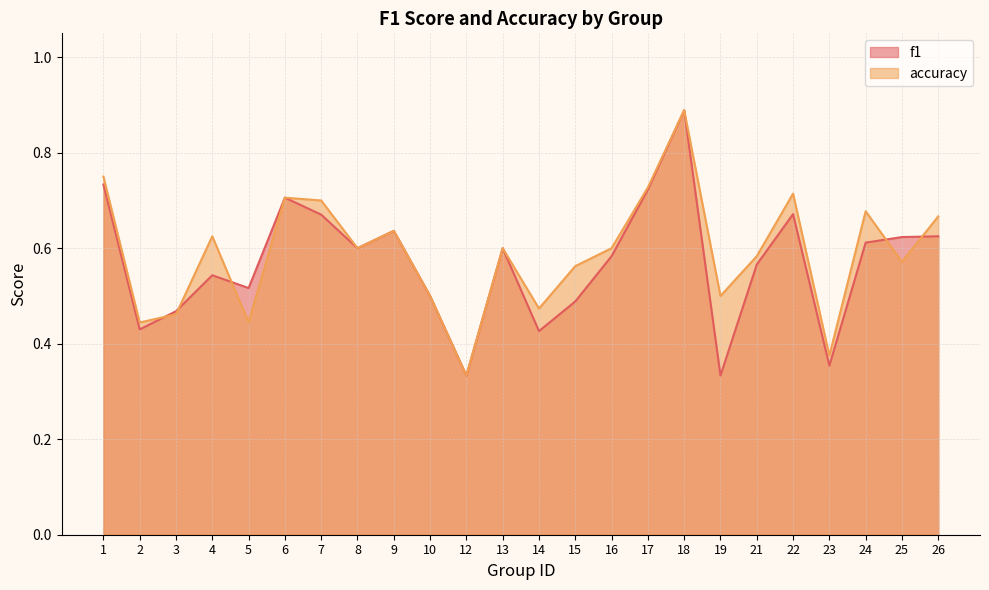

What is the difference between the maximum and minimum values in the f1 series?

0.6